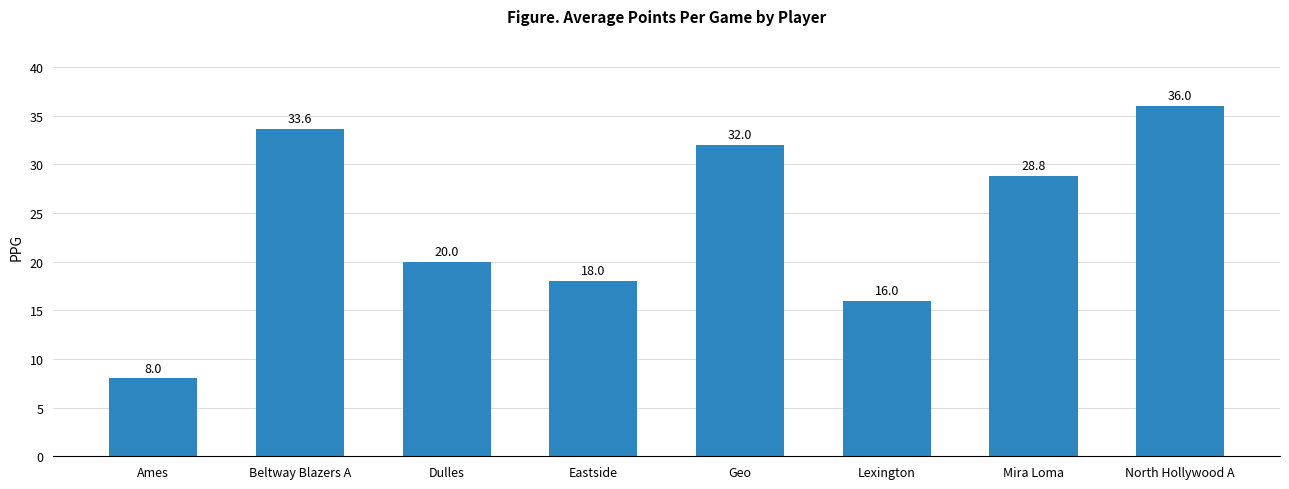

Between Dulles and Ames, which is larger?

Dulles